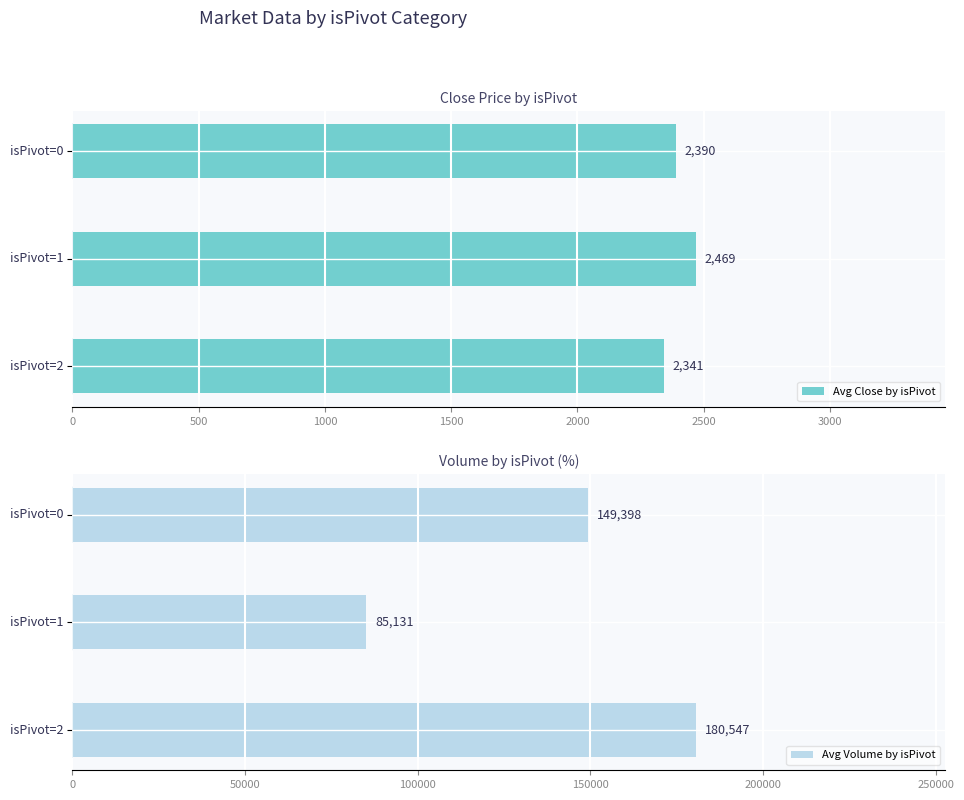

What is the sum of all Avg Close by isPivot values?

7199.9